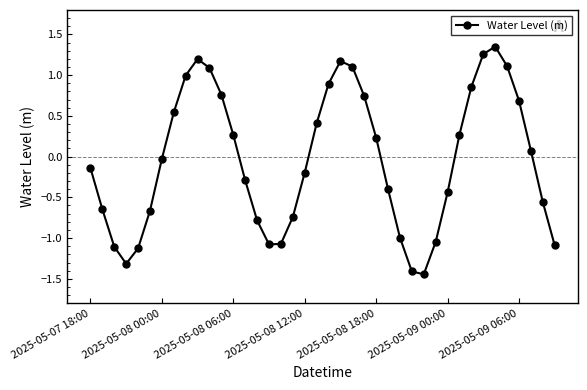

What is the value of the 14th point from the left?

-0.3